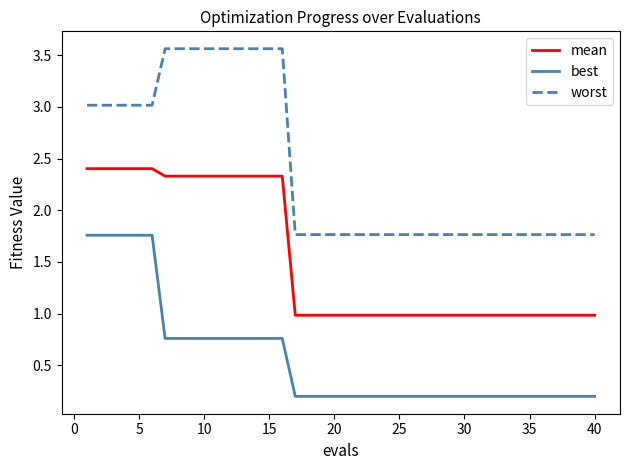

True or false: best and mean intersect in this chart.

False